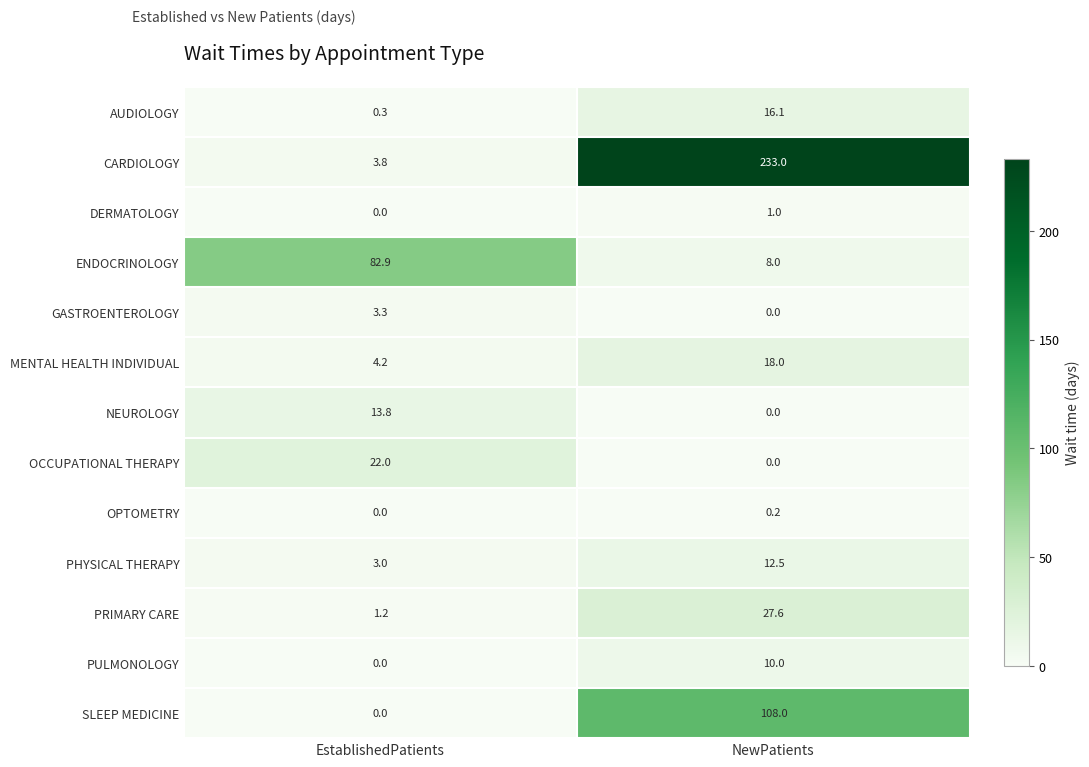

Between EstablishedPatients and NewPatients, which series saw the biggest shift?

CARDIOLOGY